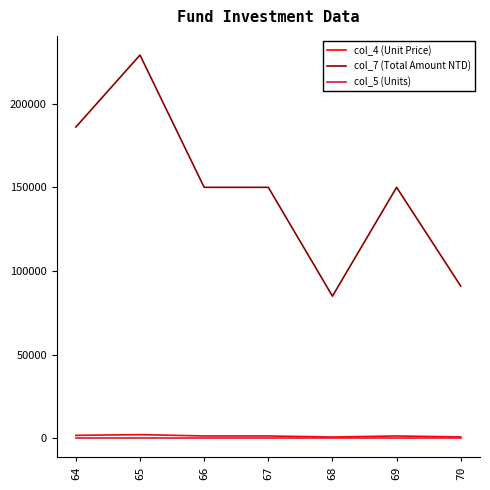

The value of col_7 (Total Amount NTD) at 68 is 152185. True or false?

False